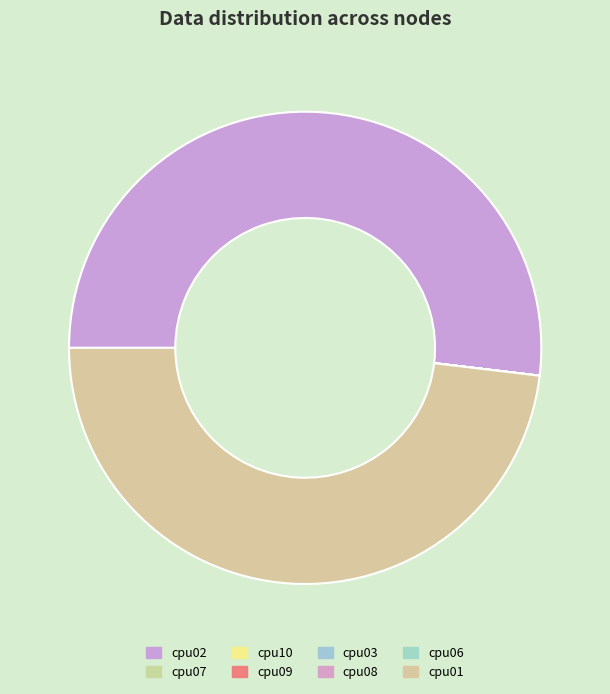

To the nearest percent, what is the average slice percentage?

12%